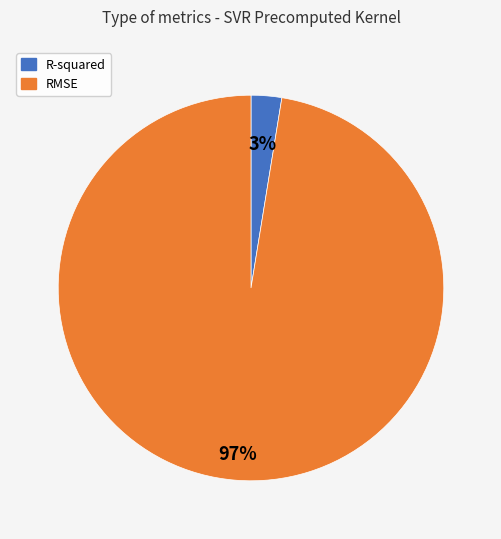

True or false: RMSE accounts for 97% of the total.

True